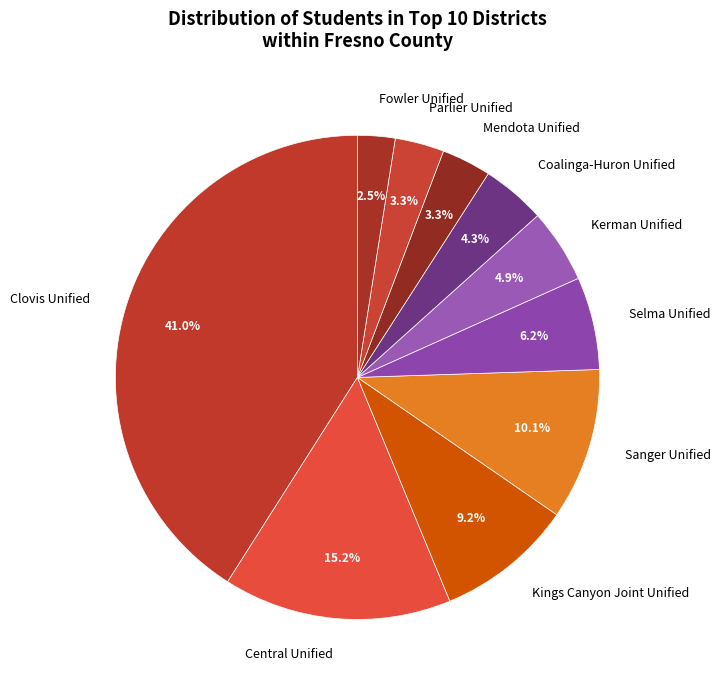

What is the ratio of the value at Coalinga-Huron Unified to the value at Parlier Unified?

1.3